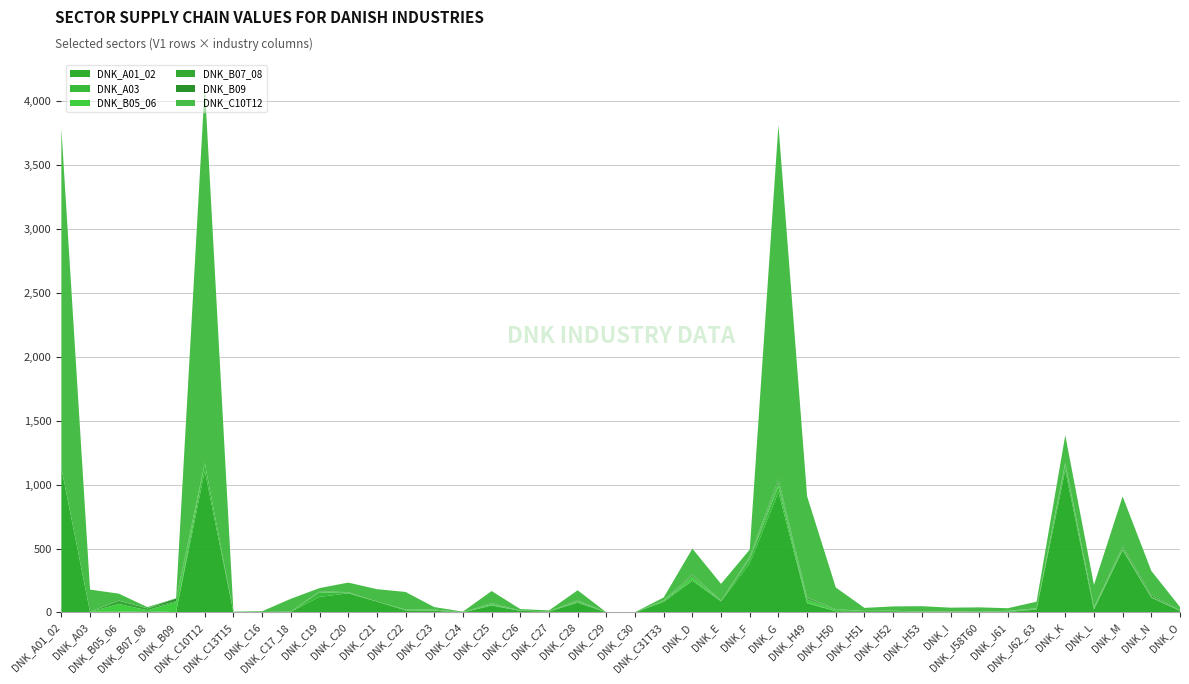

Reading left to right, transcribe all the data shown in this chart.

DNK_A01_02: DNK_A01_02=1129.8	DNK_A03=4.3	DNK_B05_06=6.0	DNK_B07_08=10.0	DNK_B09=2.2	DNK_C10T12=1106.4	DNK_C13T15=1.5	DNK_C16=2.5	DNK_C17_18=4.7	DNK_C19=122.0	DNK_C20=150.1	DNK_C21=84.9	DNK_C22=16.4	DNK_C23=13.4	DNK_C24=0.4	DNK_C25=54.0	DNK_C26=12.7	DNK_C27=7.1	DNK_C28=76.2	DNK_C29=0.9	DNK_C30=0.3	DNK_C31T33=82.5	DNK_D=247.5	DNK_E=86.9	DNK_F=383.7	DNK_G=940.6	DNK_H49=72.5	DNK_H50=10.0	DNK_H51=10.3	DNK_H52=10.2	DNK_H53=5.5	DNK_I=5.7	DNK_J58T60=3.7	DNK_J61=4.0	DNK_J62_63=23.4	DNK_K=1113.4	DNK_L=22.2	DNK_M=487.3	DNK_N=115.8	DNK_O=12.9
DNK_A03: DNK_A01_02=0.2	DNK_A03=0.9	DNK_B05_06=0.0	DNK_B07_08=0.0	DNK_B09=0.3	DNK_C10T12=60.8	DNK_C13T15=0.3	DNK_C16=0.1	DNK_C17_18=0.1	DNK_C19=35.4	DNK_C20=0.1	DNK_C21=0.1	DNK_C22=1.3	DNK_C23=1.1	DNK_C24=0.0	DNK_C25=3.1	DNK_C26=0.9	DNK_C27=0.6	DNK_C28=6.6	DNK_C29=0.1	DNK_C30=1.0	DNK_C31T33=7.9	DNK_D=10.1	DNK_E=2.2	DNK_F=34.9	DNK_G=45.8	DNK_H49=5.7	DNK_H50=0.7	DNK_H51=0.8	DNK_H52=1.9	DNK_H53=0.3	DNK_I=1.7	DNK_J58T60=0.5	DNK_J61=5.5	DNK_J62_63=2.9	DNK_K=38.6	DNK_L=6.4	DNK_M=3.2	DNK_N=1.6	DNK_O=2.4
DNK_B05_06: DNK_A01_02=0.5	DNK_A03=0.2	DNK_B05_06=60.1	DNK_B07_08=7.5	DNK_B09=79.0	DNK_C10T12=0.5	DNK_C13T15=0.1	DNK_C16=0.8	DNK_C17_18=1.0	DNK_C19=2.5	DNK_C20=4.8	DNK_C21=0.2	DNK_C22=2.3	DNK_C23=3.9	DNK_C24=0.1	DNK_C25=8.8	DNK_C26=0.8	DNK_C27=0.5	DNK_C28=6.1	DNK_C29=0.0	DNK_C30=0.1	DNK_C31T33=2.1	DNK_D=24.3	DNK_E=0.9	DNK_F=7.9	DNK_G=27.1	DNK_H49=23.4	DNK_H50=9.5	DNK_H51=0.5	DNK_H52=0.9	DNK_H53=0.3	DNK_I=0.6	DNK_J58T60=0.7	DNK_J61=2.2	DNK_J62_63=3.5	DNK_K=8.1	DNK_L=6.9	DNK_M=14.1	DNK_N=4.6	DNK_O=0.6
DNK_B07_08: DNK_A01_02=0.3	DNK_A03=0.1	DNK_B05_06=25.8	DNK_B07_08=14.5	DNK_B09=6.8	DNK_C10T12=0.3	DNK_C13T15=0.1	DNK_C16=0.6	DNK_C17_18=0.8	DNK_C19=1.9	DNK_C20=2.2	DNK_C21=0.1	DNK_C22=1.8	DNK_C23=3.9	DNK_C24=0.0	DNK_C25=4.8	DNK_C26=0.4	DNK_C27=0.3	DNK_C28=3.2	DNK_C29=0.0	DNK_C30=0.1	DNK_C31T33=1.6	DNK_D=11.2	DNK_E=0.4	DNK_F=6.2	DNK_G=16.1	DNK_H49=11.7	DNK_H50=4.3	DNK_H51=0.3	DNK_H52=0.6	DNK_H53=0.1	DNK_I=0.1	DNK_J58T60=0.5	DNK_J61=0.6	DNK_J62_63=2.0	DNK_K=3.5	DNK_L=2.2	DNK_M=5.0	DNK_N=2.5	DNK_O=0.4
DNK_B09: DNK_A01_02=0.8	DNK_A03=0.2	DNK_B05_06=1.9	DNK_B07_08=0.6	DNK_B09=20.9	DNK_C10T12=0.1	DNK_C13T15=0.1	DNK_C16=0.1	DNK_C17_18=0.2	DNK_C19=4.2	DNK_C20=1.6	DNK_C21=0.2	DNK_C22=0.8	DNK_C23=1.1	DNK_C24=1.3	DNK_C25=2.5	DNK_C26=0.3	DNK_C27=0.2	DNK_C28=5.1	DNK_C29=0.1	DNK_C30=0.0	DNK_C31T33=0.7	DNK_D=4.5	DNK_E=1.1	DNK_F=5.2	DNK_G=13.2	DNK_H49=5.4	DNK_H50=0.6	DNK_H51=0.2	DNK_H52=0.3	DNK_H53=0.3	DNK_I=1.4	DNK_J58T60=0.2	DNK_J61=1.1	DNK_J62_63=0.8	DNK_K=7.8	DNK_L=3.0	DNK_M=10.5	DNK_N=9.8	DNK_O=0.5
DNK_C10T12: DNK_A01_02=2652.9	DNK_A03=173.2	DNK_B05_06=53.7	DNK_B07_08=9.5	DNK_B09=2.0	DNK_C10T12=2944.8	DNK_C13T15=4.4	DNK_C16=5.6	DNK_C17_18=100.3	DNK_C19=24.6	DNK_C20=74.9	DNK_C21=96.9	DNK_C22=137.8	DNK_C23=18.9	DNK_C24=4.7	DNK_C25=94.3	DNK_C26=11.7	DNK_C27=7.3	DNK_C28=76.3	DNK_C29=0.4	DNK_C30=1.1	DNK_C31T33=22.5	DNK_D=201.5	DNK_E=132.2	DNK_F=54.5	DNK_G=2767.9	DNK_H49=789.2	DNK_H50=170.3	DNK_H51=23.8	DNK_H52=33.6	DNK_H53=42.7	DNK_I=28.2	DNK_J58T60=34.5	DNK_J61=19.9	DNK_J62_63=51.9	DNK_K=213.7	DNK_L=174.7	DNK_M=387.3	DNK_N=191.2	DNK_O=26.0